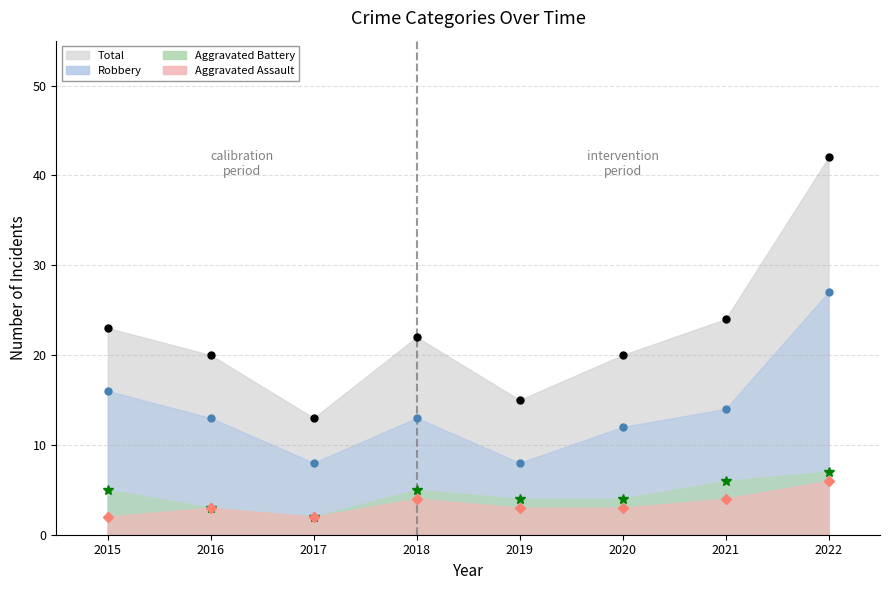

Reading left to right, extract all data points from this chart.

Aggravated Assault: 2	3	2	4	3	3	4	6
Aggravated Battery: 5	3	2	5	4	4	6	7
Robbery: 16	13	8	13	8	12	14	27
Total: 23	20	13	22	15	20	24	42